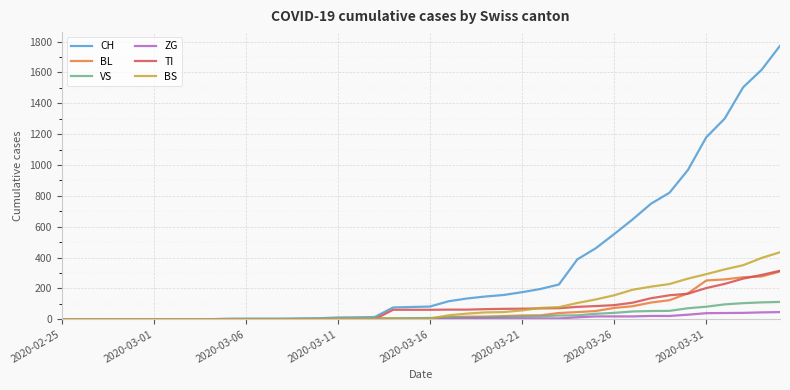

Which series has the largest total across all categories?

CH